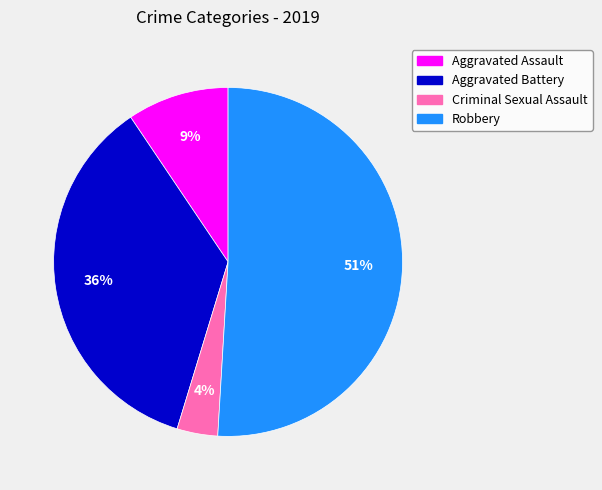

Which has a higher value, Robbery or Aggravated Battery?

Robbery